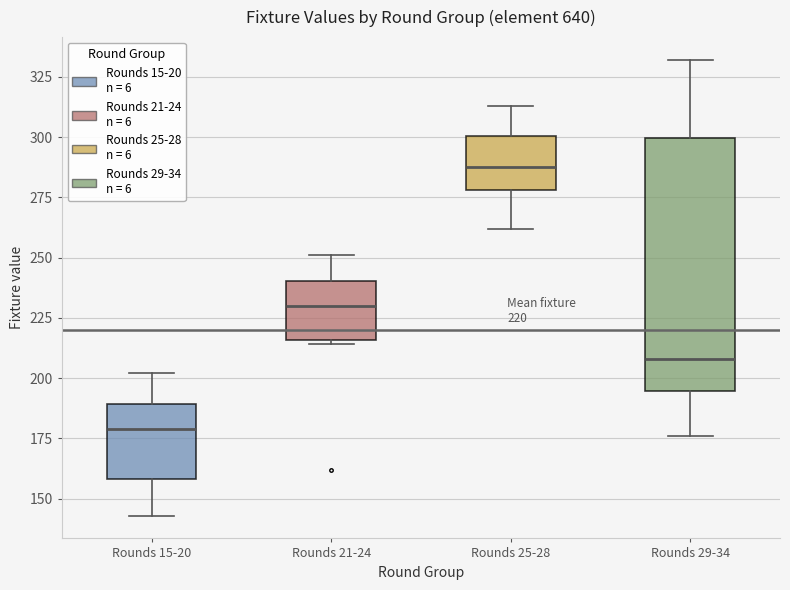

Which box is the tallest, from its lower edge to its upper edge?

Rounds 29-34